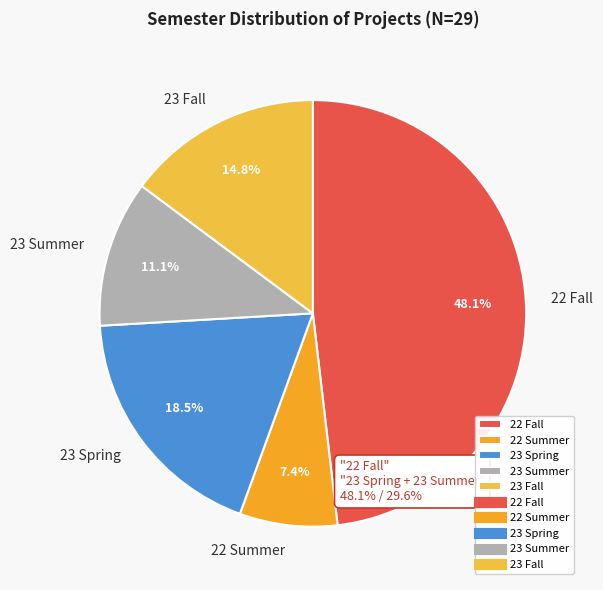

Between 23 Summer and 23 Spring, which is larger?

23 Spring